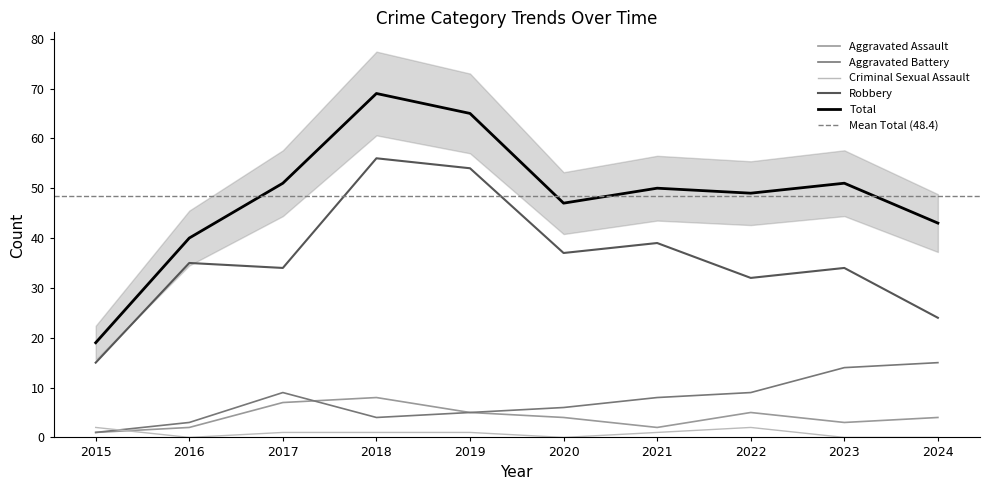

True or false: Total has more than 1 points higher than both neighbors.

True